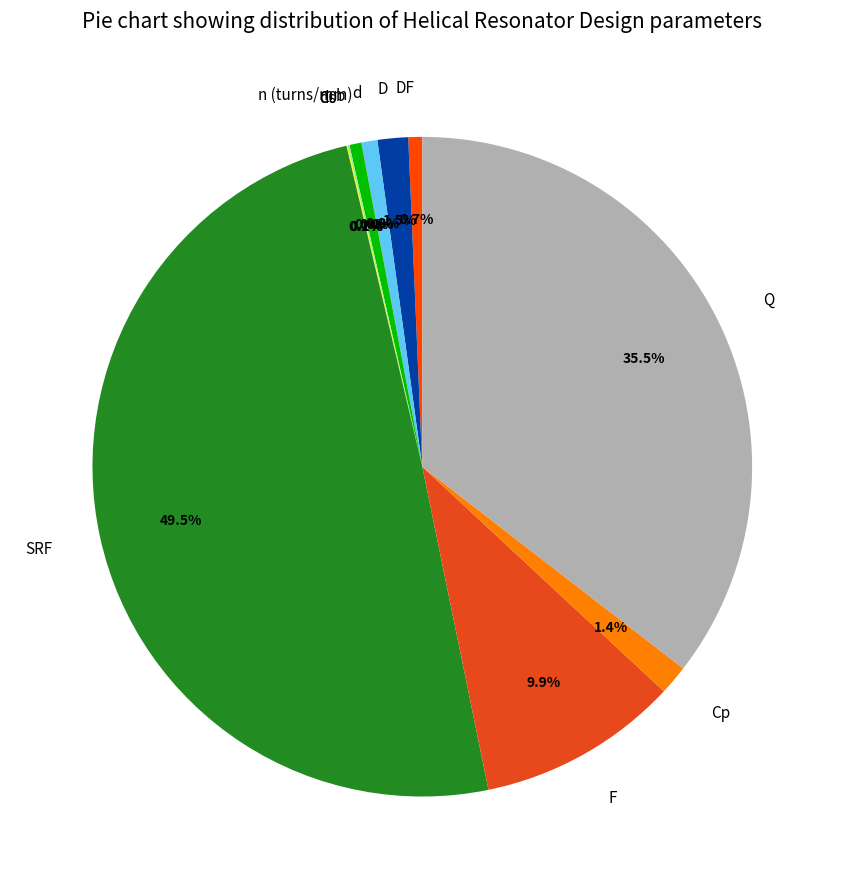

The b slice represents 12% of the pie. True or false?

False